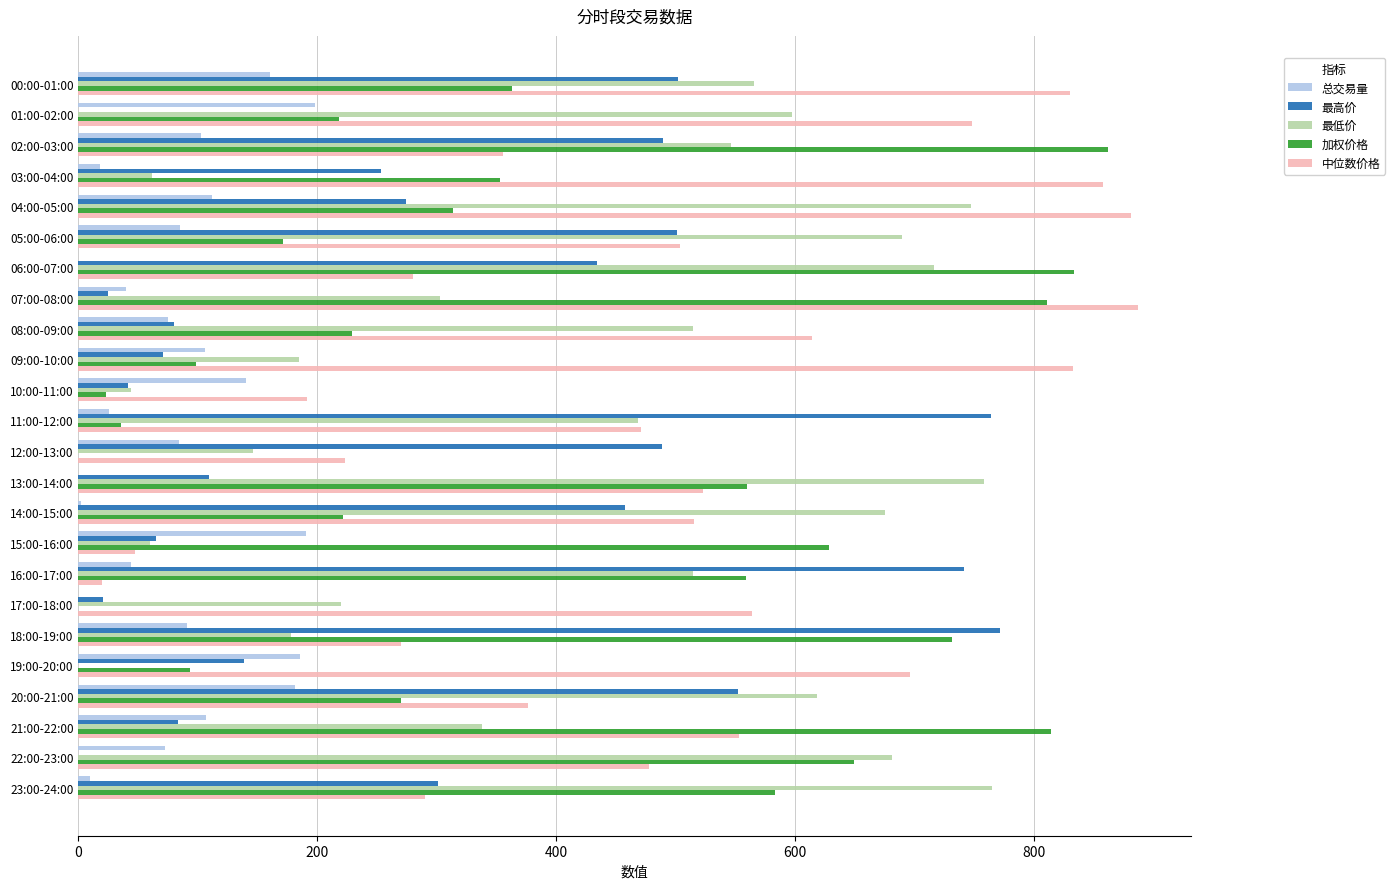

Are the bars grouped side by side (vs. stacked)?

Yes